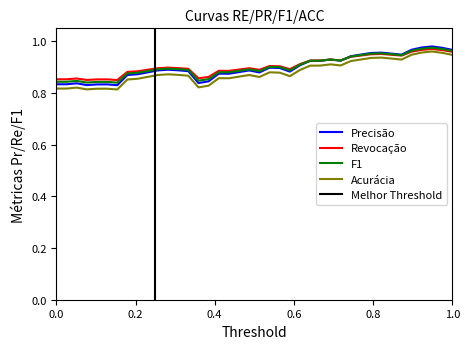

True or false: Precisão and Acurácia intersect in this chart.

False